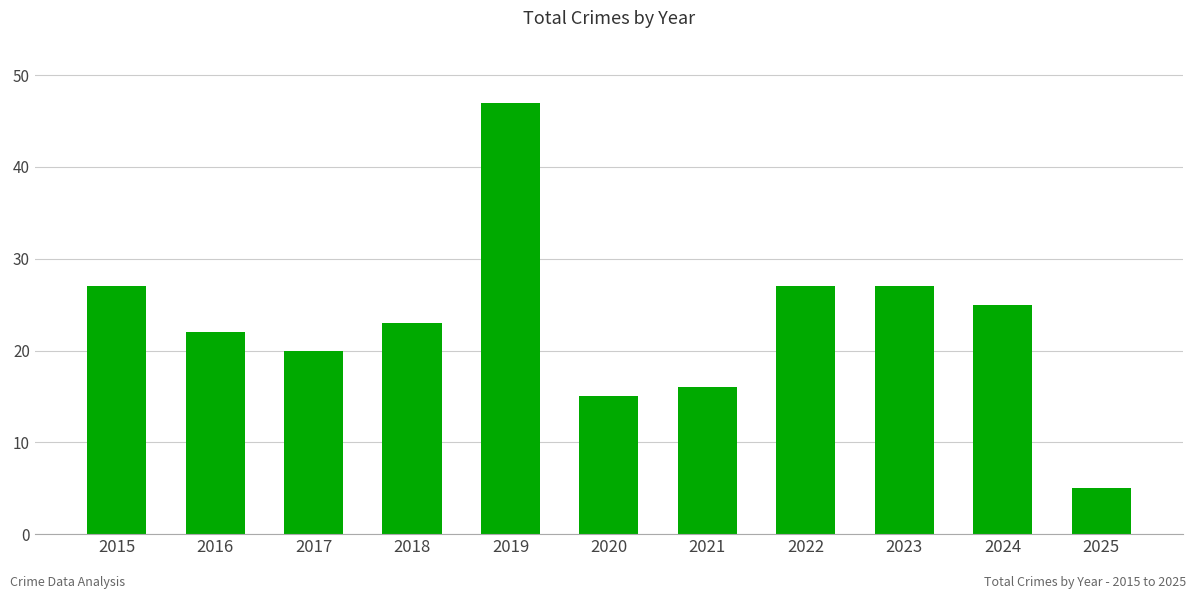

What is the value of the 4th bar from the left?

23